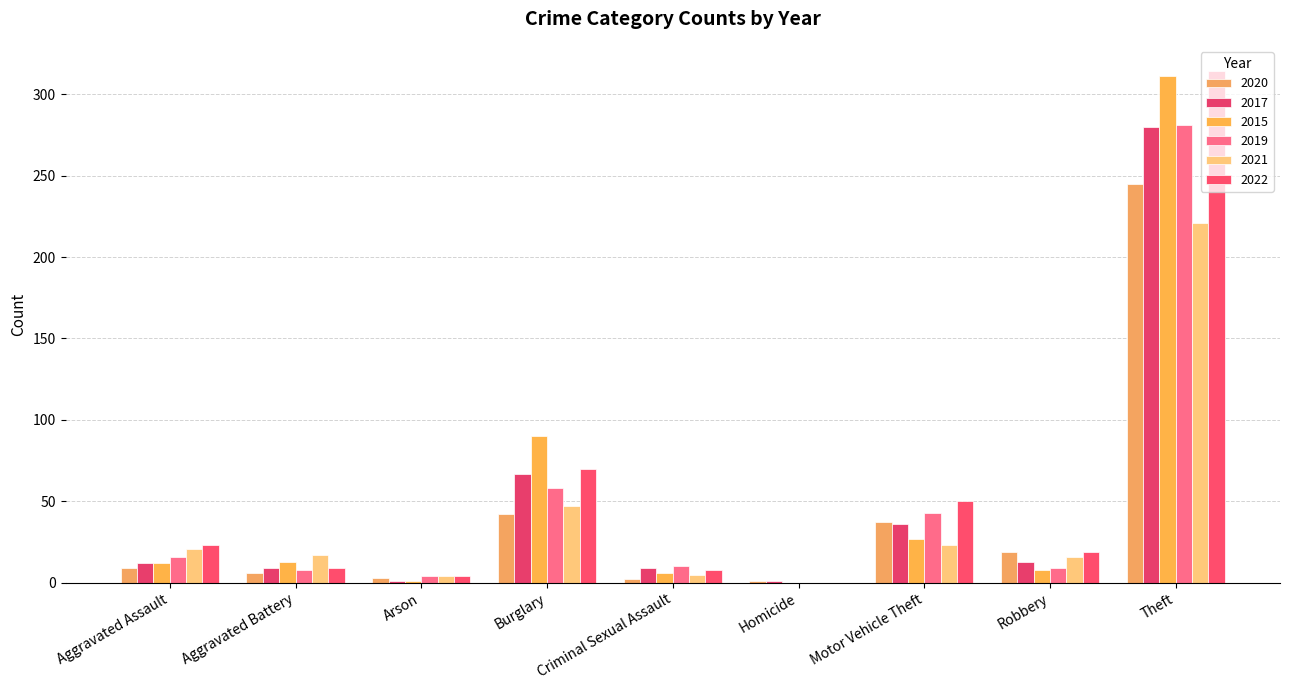

What is the sum of all 2022 values?

497